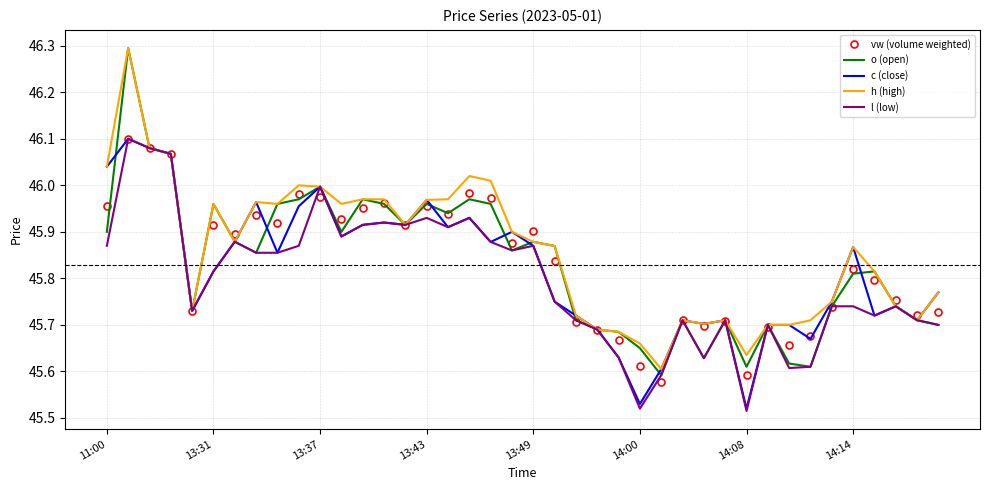

What is the maximum value for h (high)?

46.3